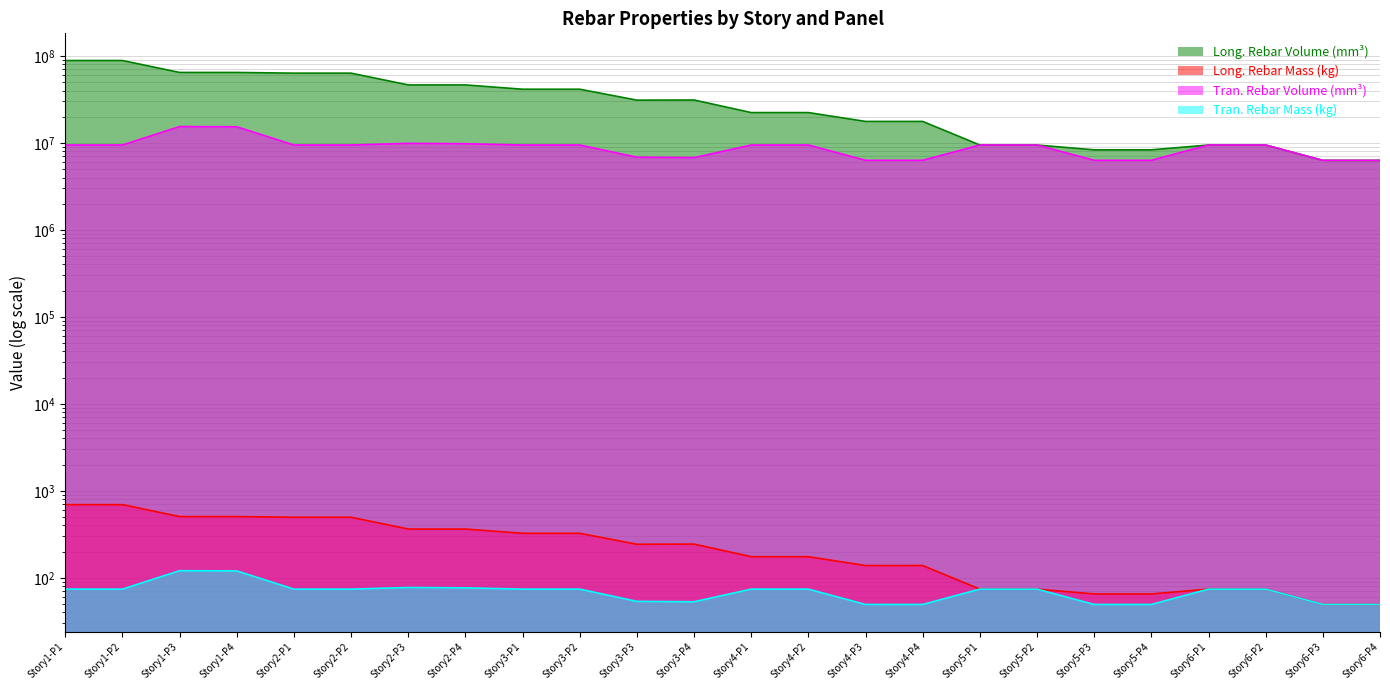

How many lines are shown in the chart?

4